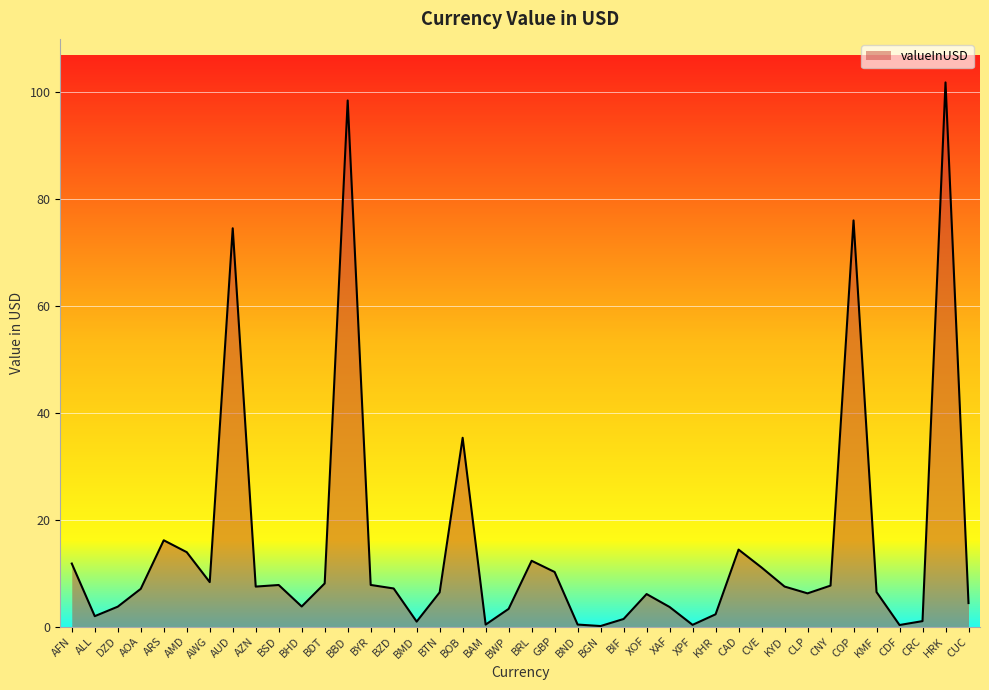

What position from the left is CLP?

33